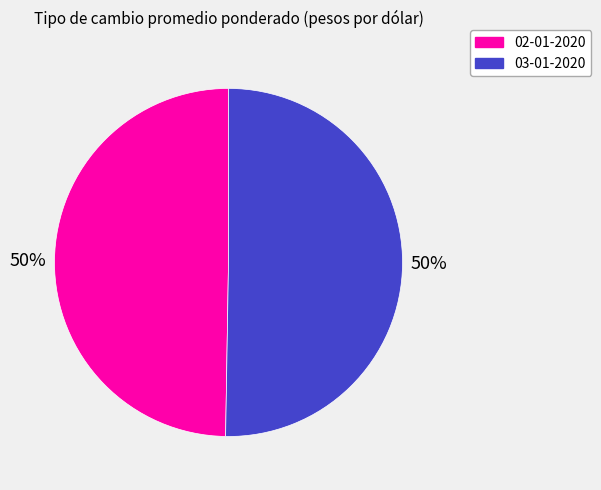

How many segments does this pie chart have?

2